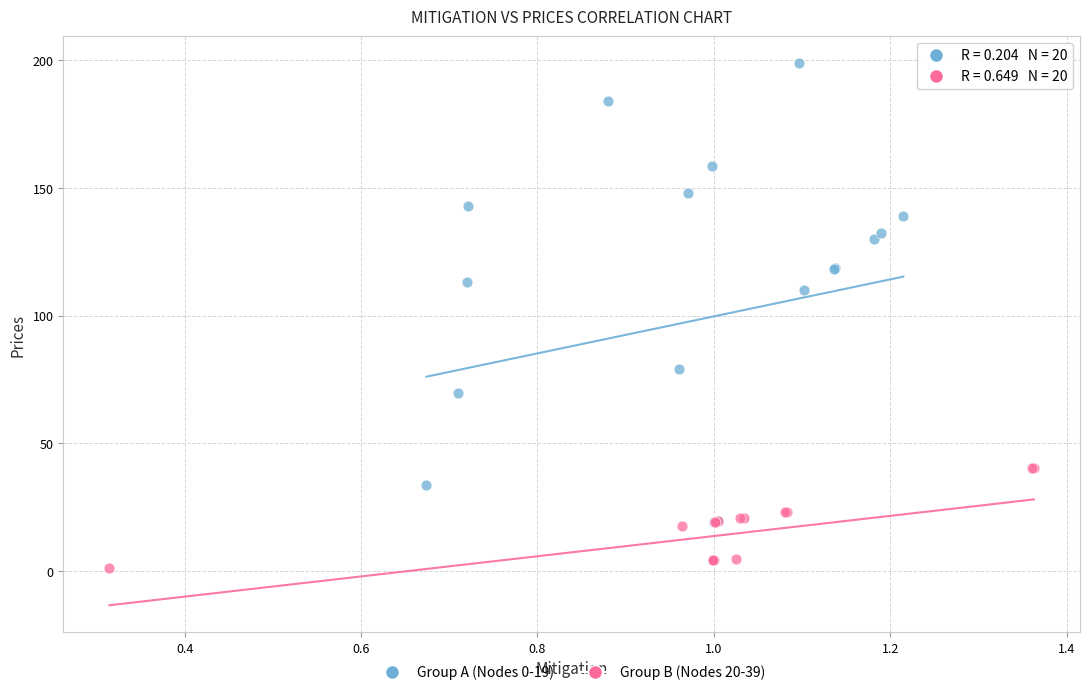

Which series reaches the maximum Y coordinate?

Group A (Nodes 0-19)